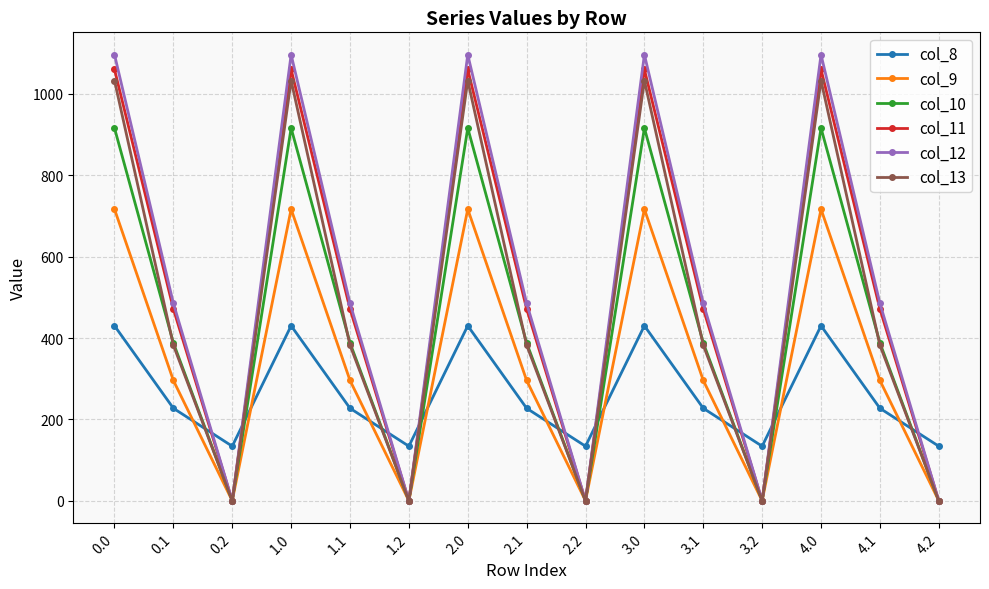

True or false: col_9 and col_8 cross at least once.

True